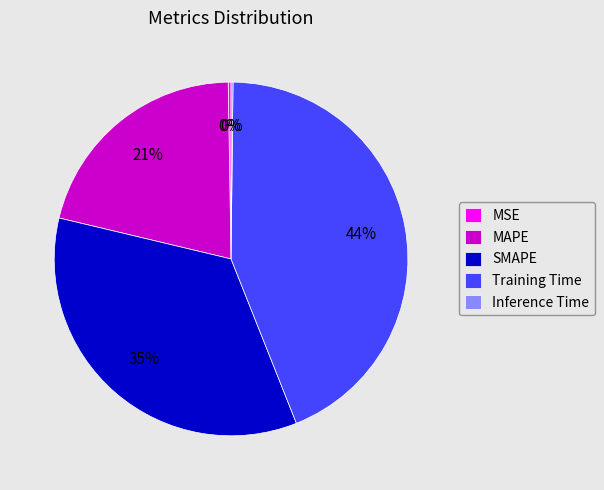

Is it true that MAPE is 21% of the pie?

True